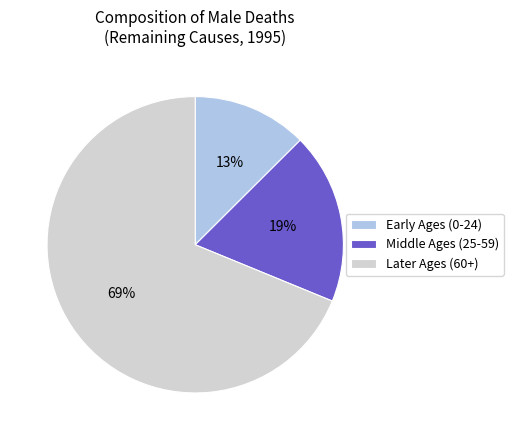

What is the majority slice?

Later Ages (60+)